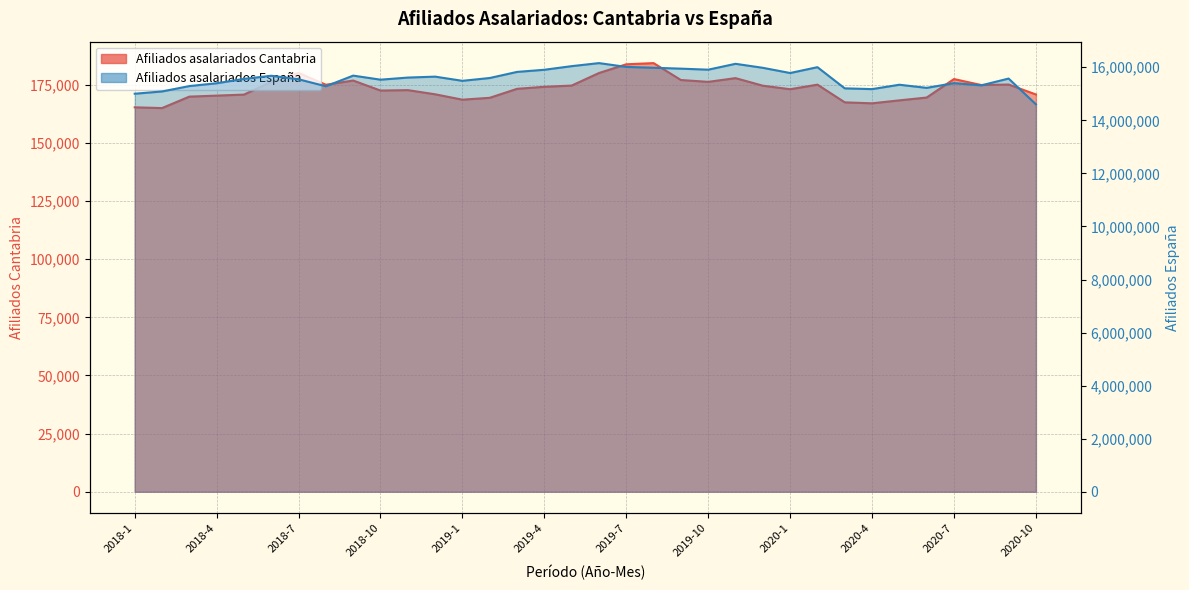

At which label does Afiliados asalariados Espana reach its peak?

2019-6